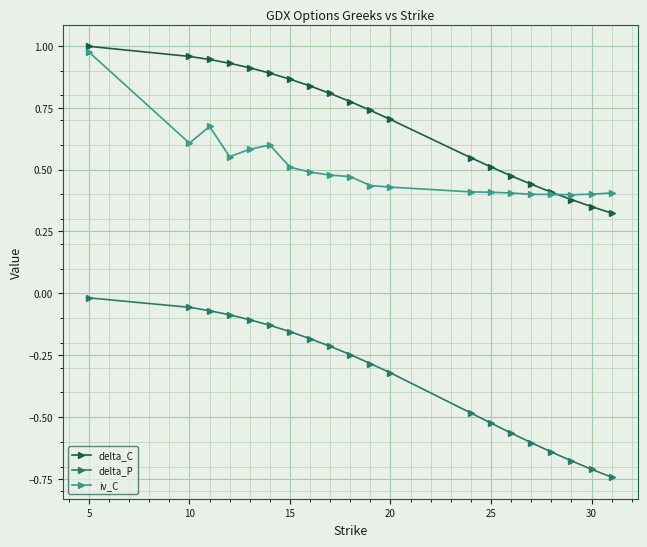

Which series has the widest spread of values?

delta_P